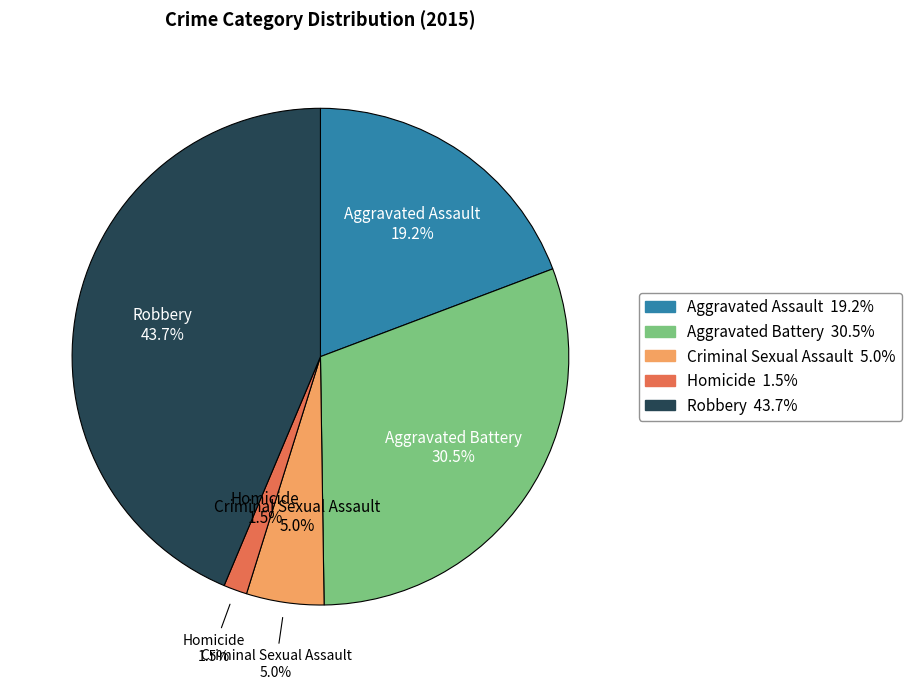

Does any single category account for the majority?

No